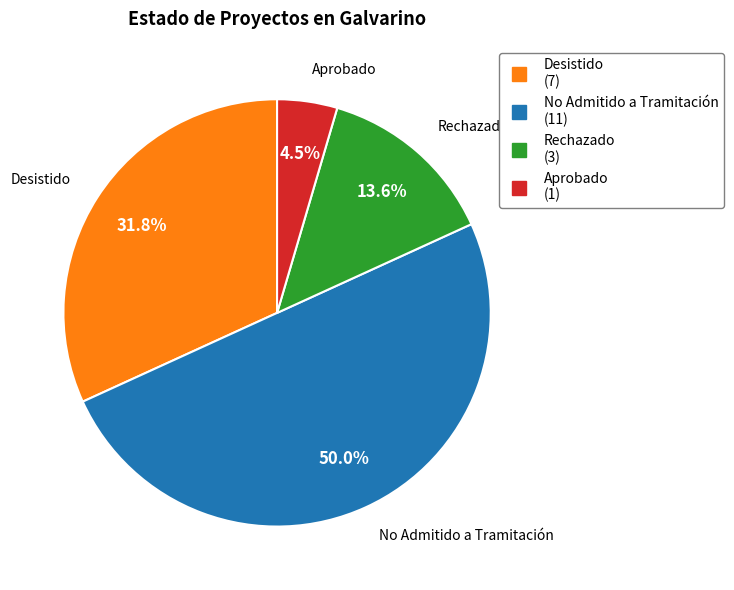

Which has a higher value, No Admitido a Tramitación or Aprobado?

No Admitido a Tramitación